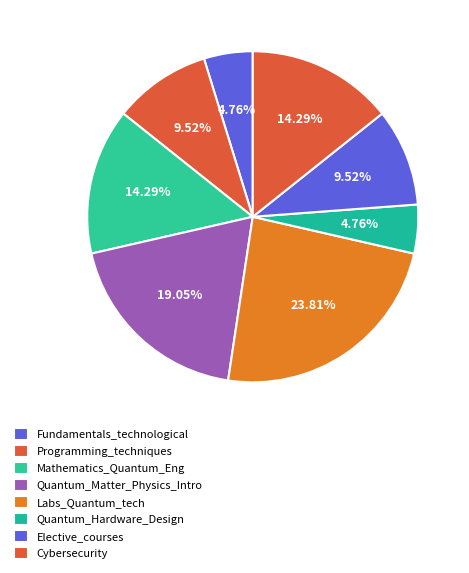

Count the number of slices in the pie.

8